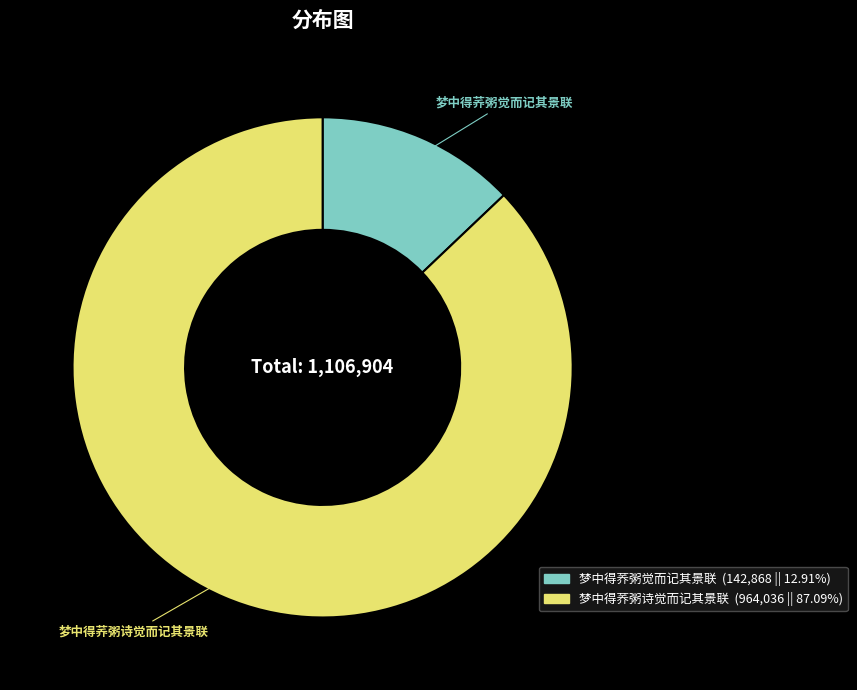

How many segments does this pie chart have?

2